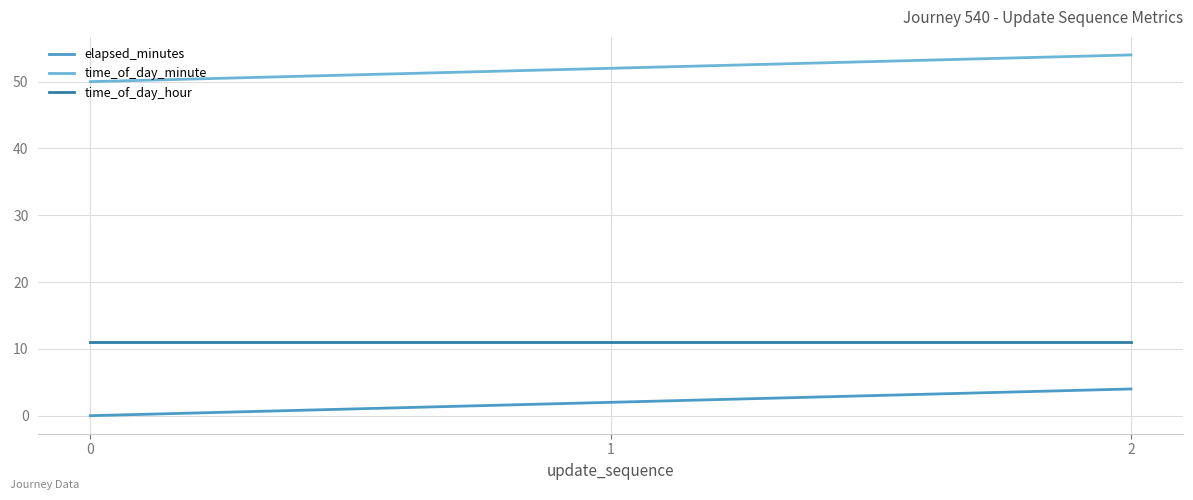

The time_of_day_minute series shows 24 at 1. True or false?

False